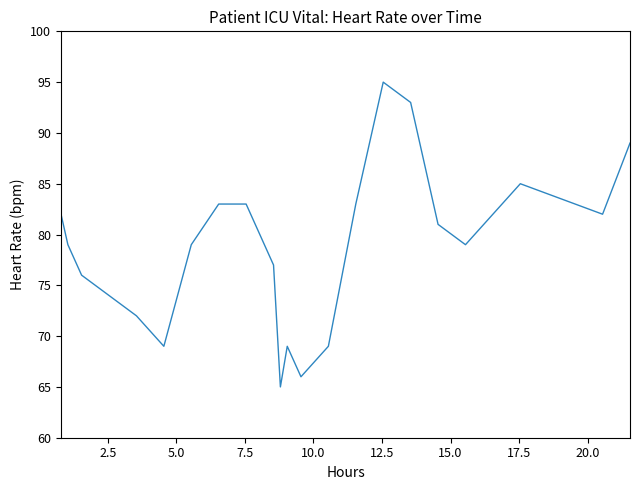

What is the maximum value shown in the chart?

95